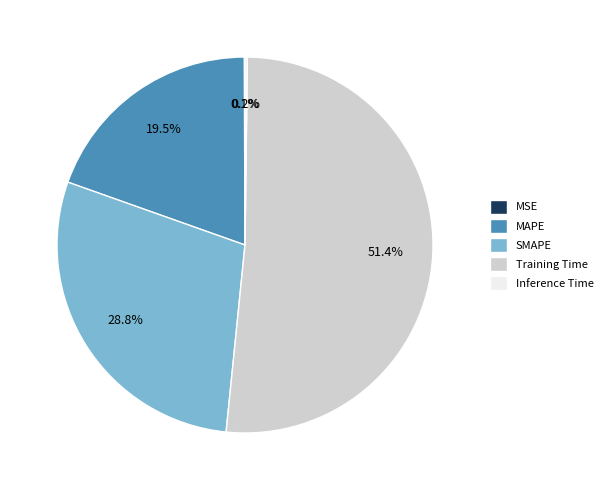

Which has a higher value, SMAPE or MAPE?

SMAPE